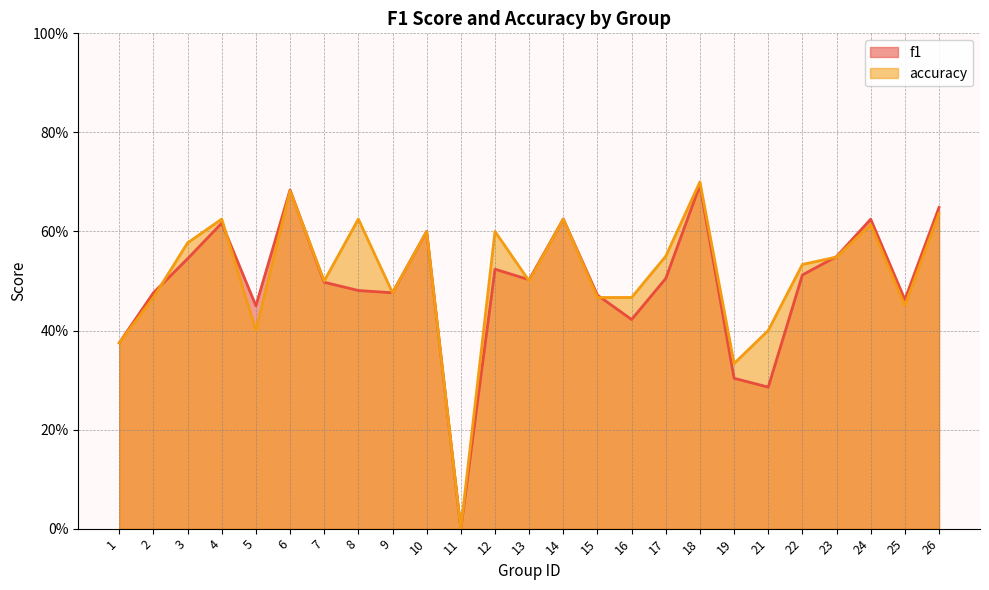

True or false: accuracy and f1 intersect in this chart.

True